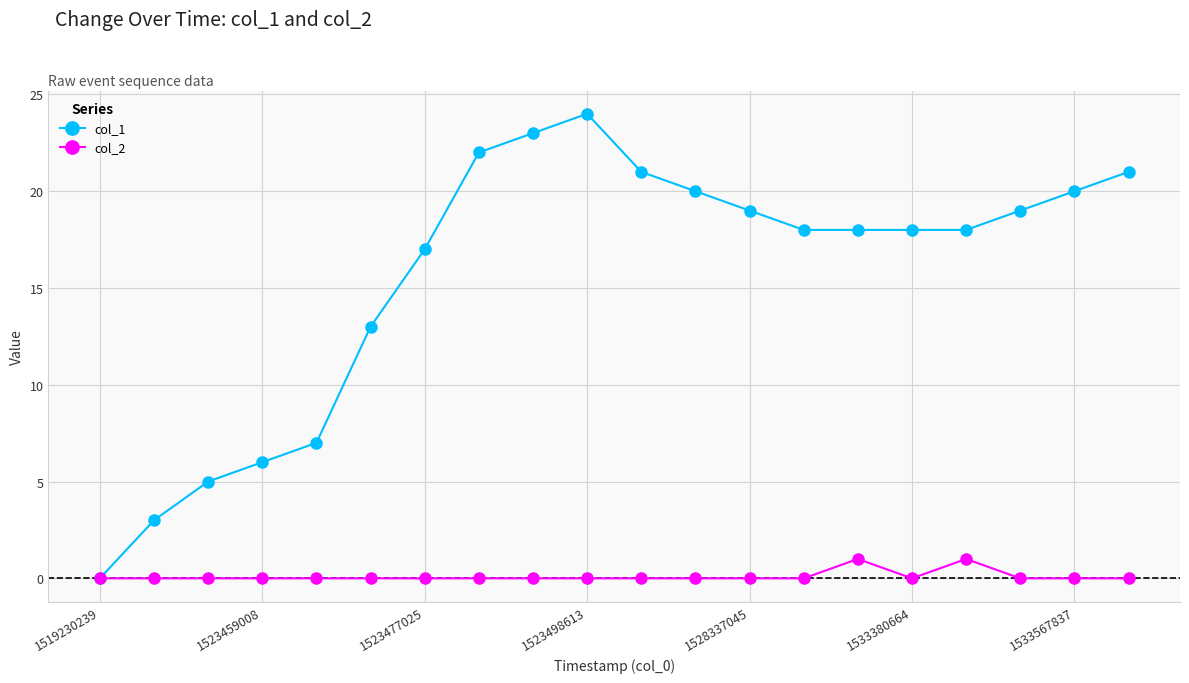

Which series has the largest total across all categories?

col_1